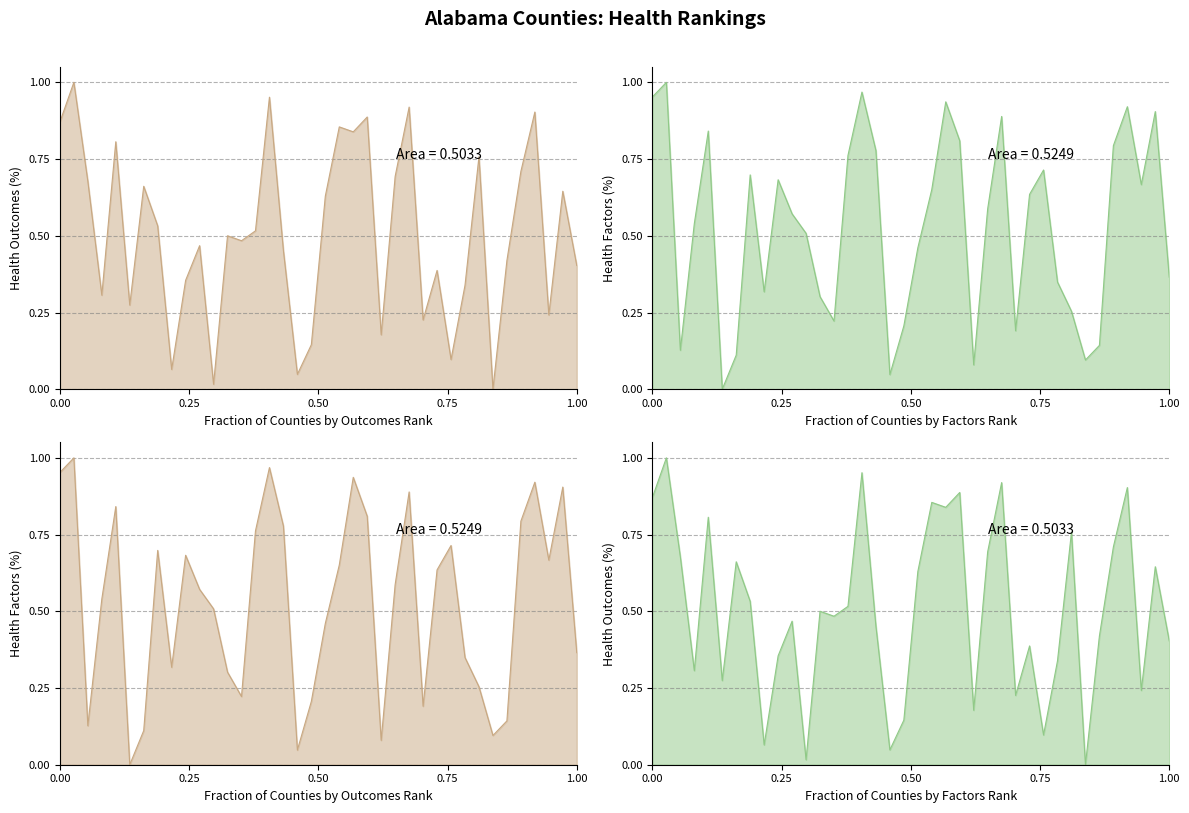

Reading right to left, what are all the values shown in this chart?

Health Outcomes Rank: 0.4	0.6	0.2	0.9	0.7	0.4	0.0	0.8	0.3	0.1	0.4	0.2	0.9	0.7	0.2	0.9	0.8	0.9	0.6	0.1	0.0	0.5	1.0	0.5	0.5	0.5	0.0	0.5	0.4	0.1	0.5	0.7	0.3	0.8	0.3	0.7	1.0	0.9
Health Factors Rank: 0.4	0.9	0.7	0.9	0.8	0.1	0.1	0.3	0.3	0.7	0.6	0.2	0.9	0.6	0.1	0.8	0.9	0.7	0.5	0.2	0.0	0.8	1.0	0.8	0.2	0.3	0.5	0.6	0.7	0.3	0.7	0.1	0.0	0.8	0.5	0.1	1.0	1.0